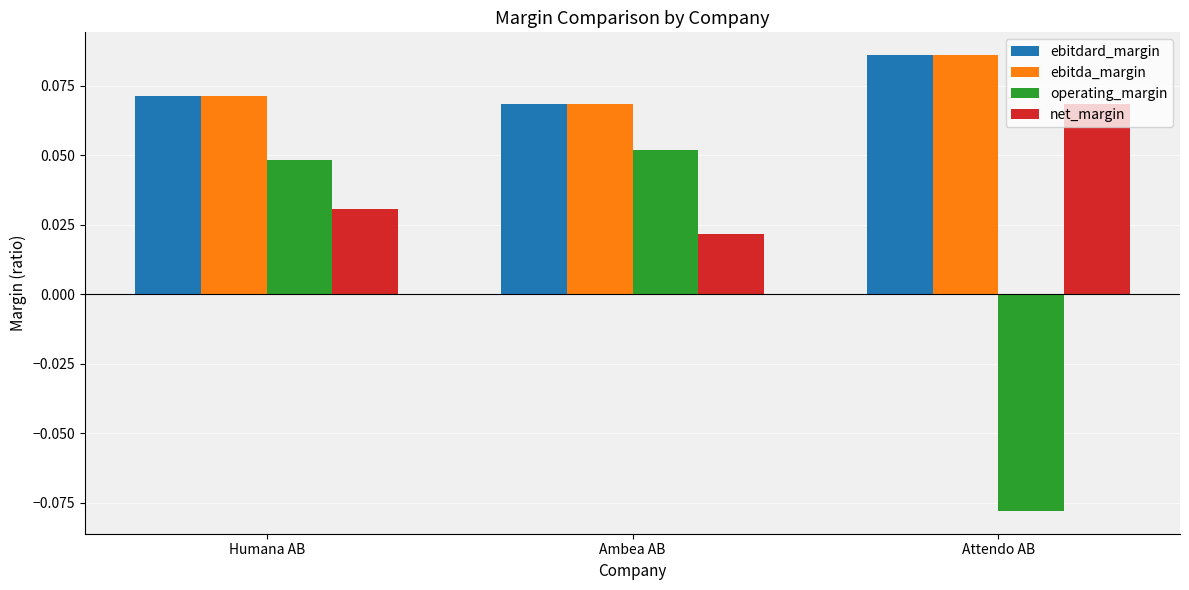

At how many categories does at least one series exceed 0?

3